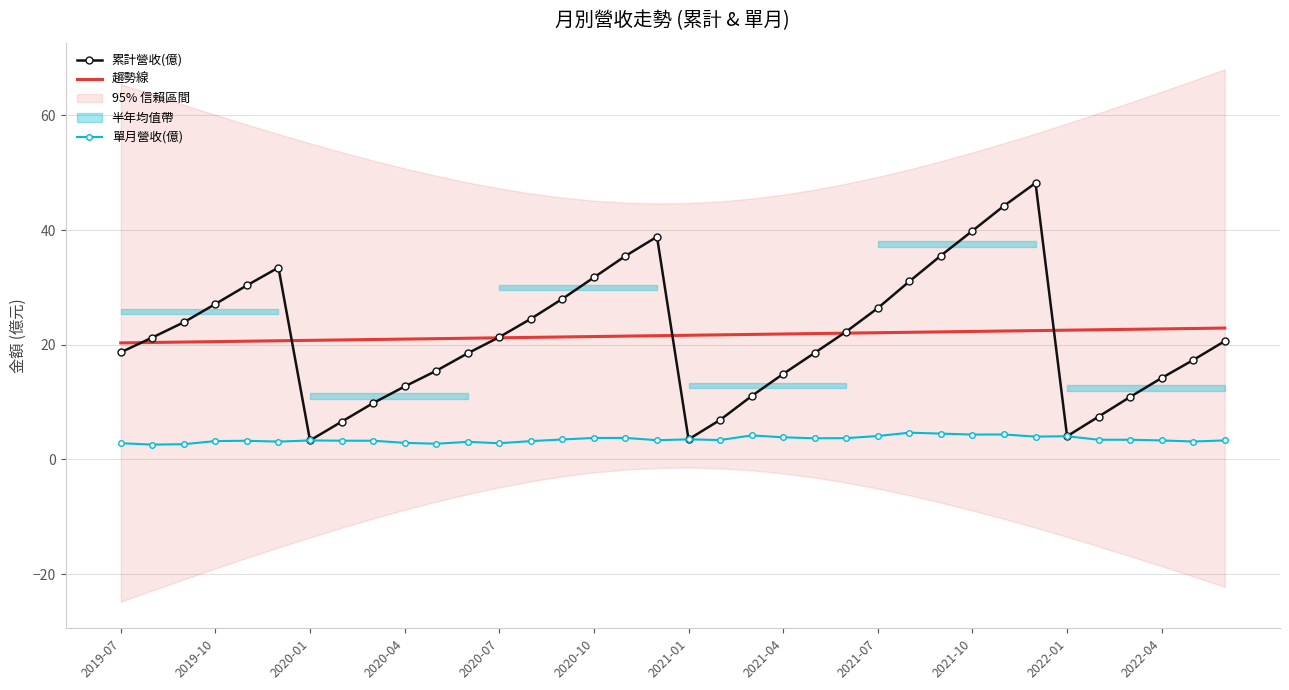

True or false: 趨勢線 has more than 2 points higher than both neighbors.

False